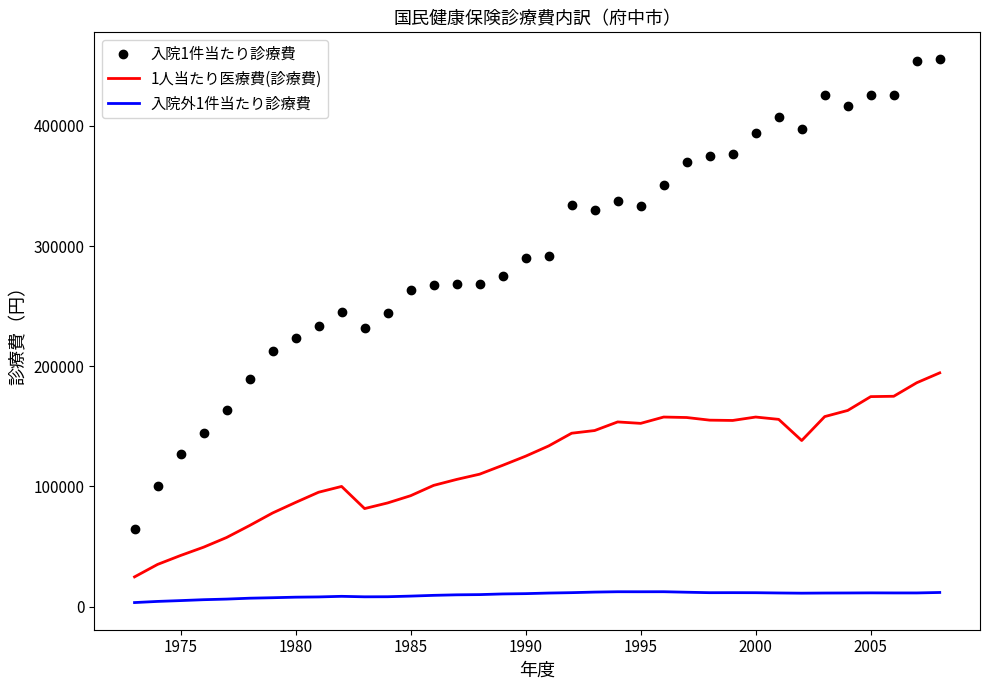

Which series has the largest range (max minus min)?

入院1件当たり診療費